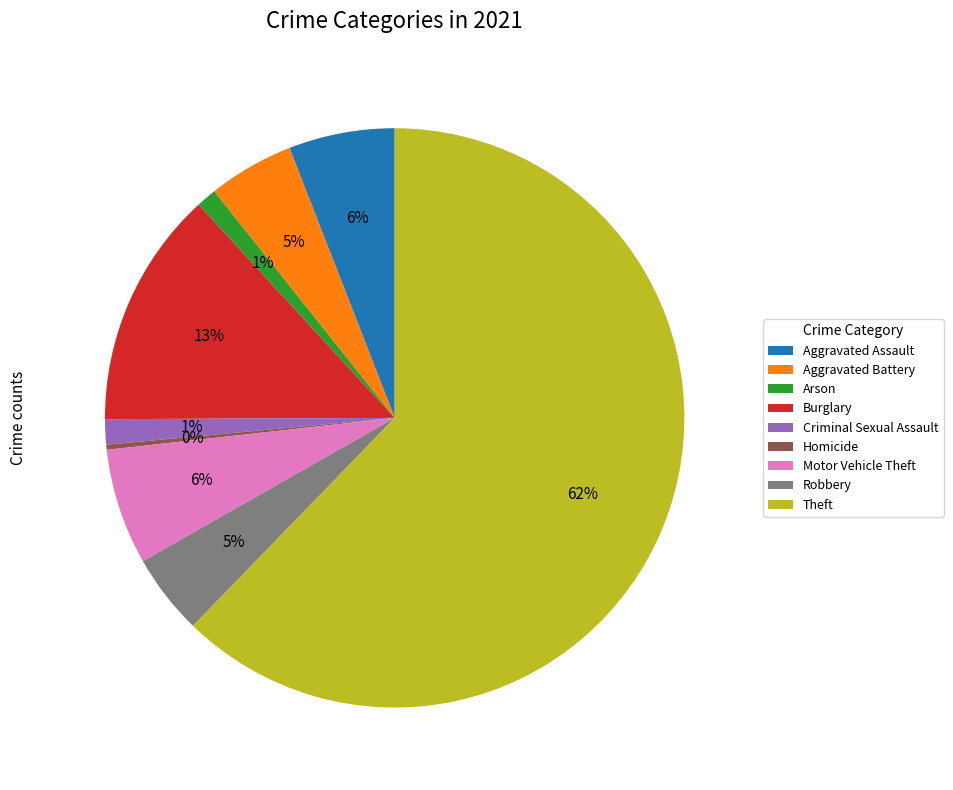

How many segments does this pie chart have?

9